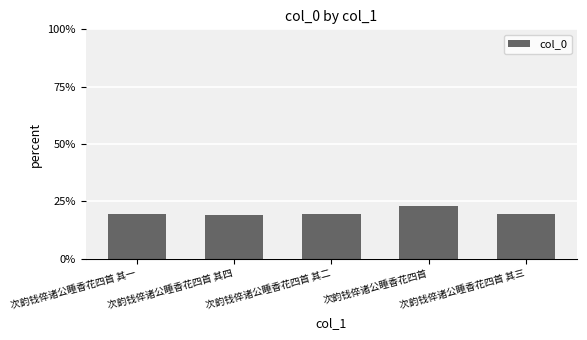

What is the value of the 2nd bar from the left?

19.3